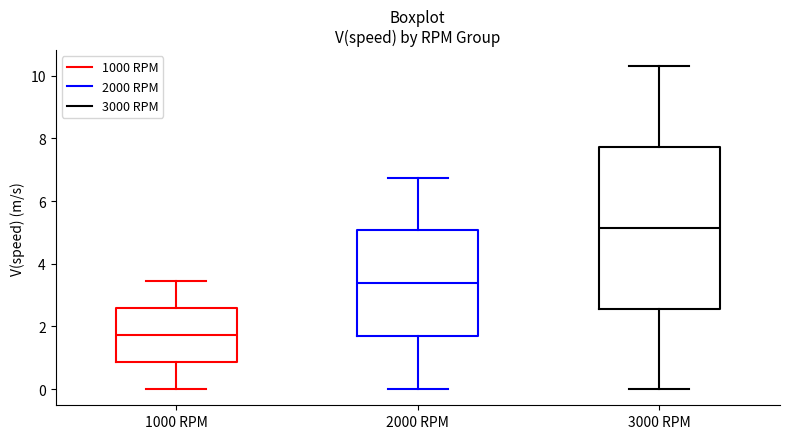

Reading left to right, read every box against the y-axis: the position of its median line, the range the box covers, and the ends of its whiskers. The values are not printed on the chart, so give them approximately, as read against the axis.

1000 RPM: median 1.8, box 0.8 to 2.6, whiskers 0.0 to 3.4
2000 RPM: median 3.4, box 1.6 to 5.0, whiskers 0.0 to 6.8
3000 RPM: median 5.2, box 2.6 to 7.8, whiskers 0.0 to 10.2